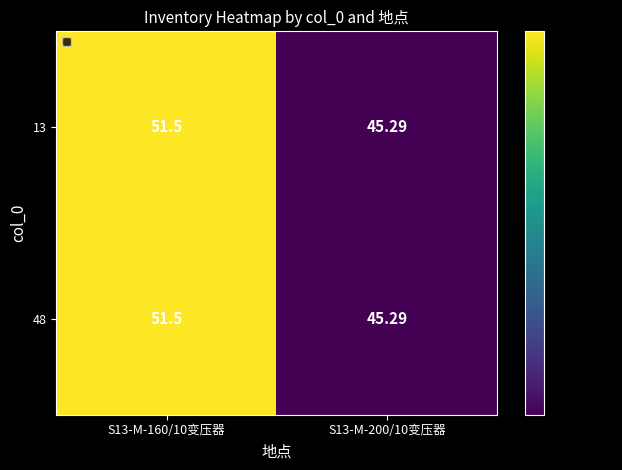

Is the value of 13 at S13-M-200/10变压器 greater than the value of 48 at S13-M-160/10变压器?

No